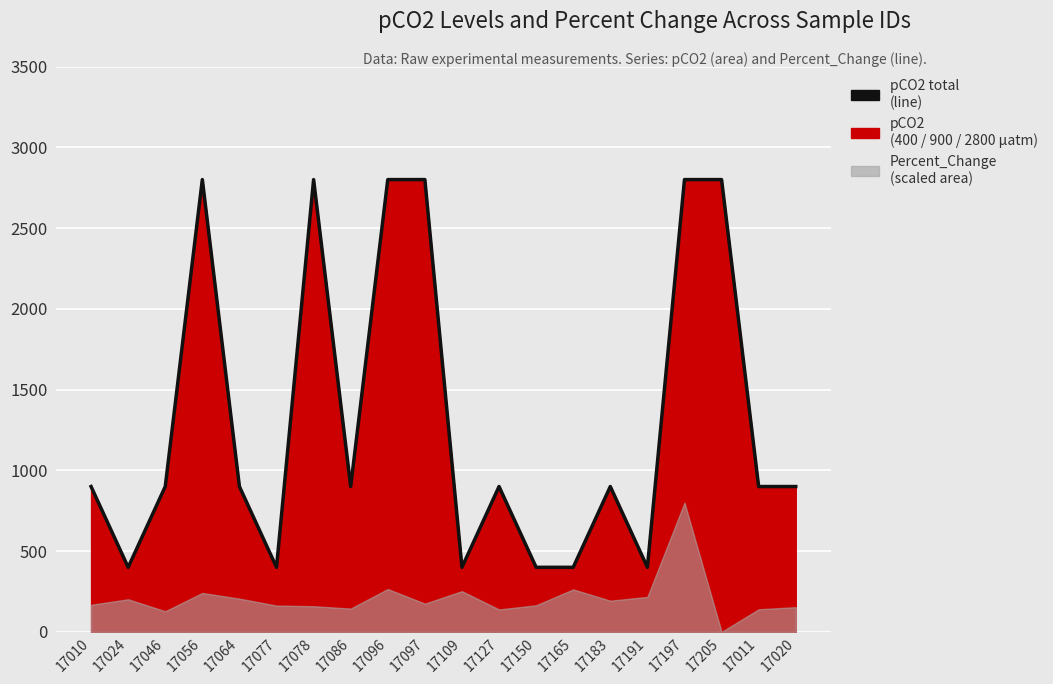

How many points are lower than both their immediate neighbors (excluding endpoints)?

5